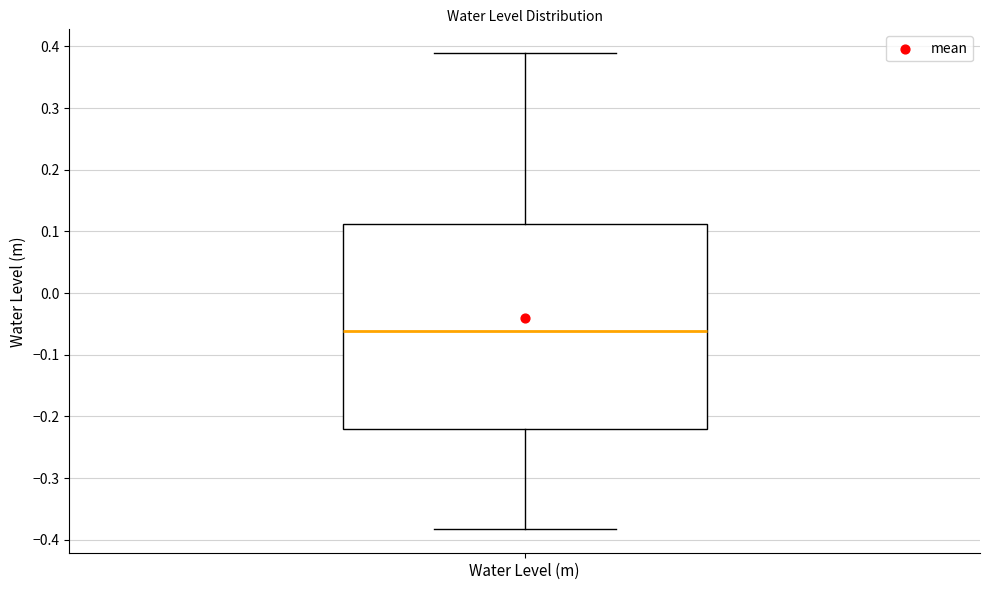

Transcribe this box plot: give where the median line is, the range the box spans, and where the two whiskers end, as read against the y-axis. The values are not printed on the chart, so give them approximately, as read against the axis.

median -0.06, box -0.22 to 0.11, whiskers -0.38 to 0.39